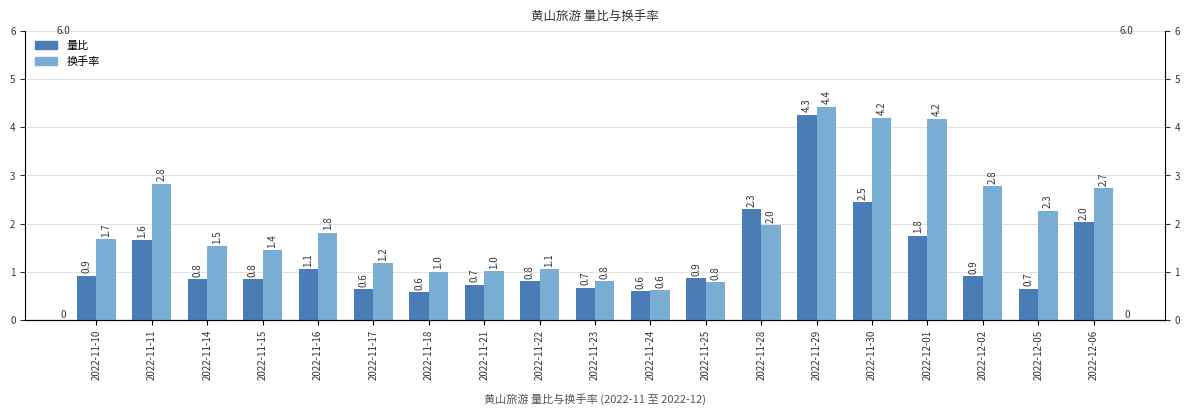

What is the average value of the 换手率 series?

2.0